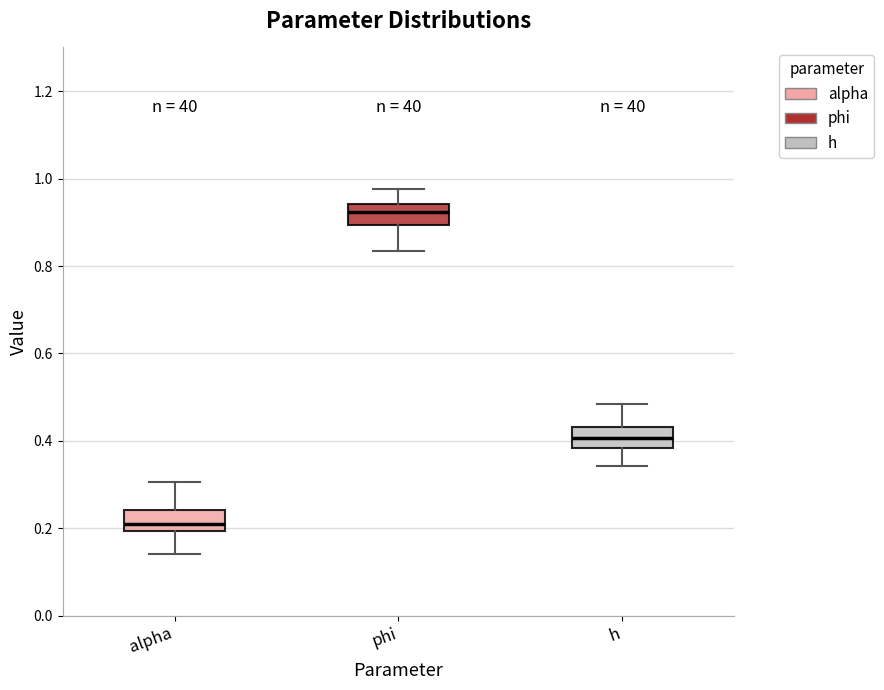

Where is the lower edge of the box for alpha on the y-axis? The values are not printed on the chart, so give them approximately, as read against the axis.

0.20